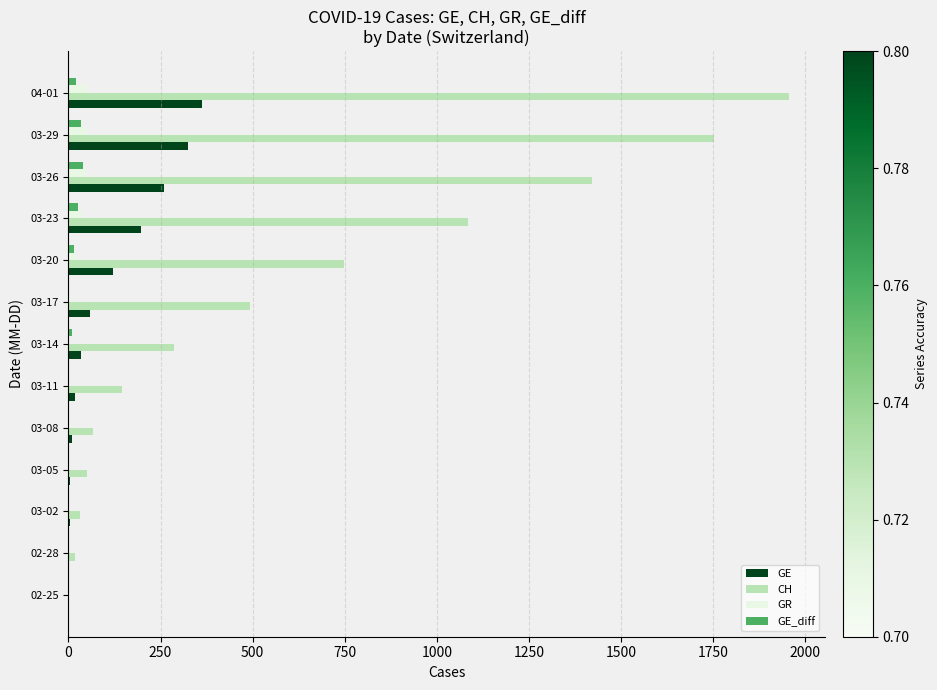

What is the sum of all CH values?

8048